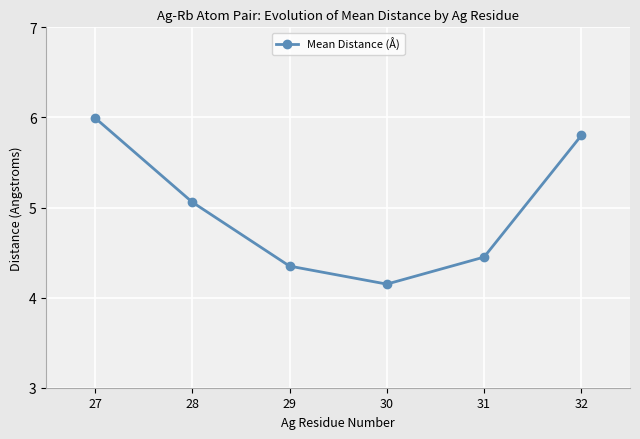

What is the greatest value displayed?

6.0